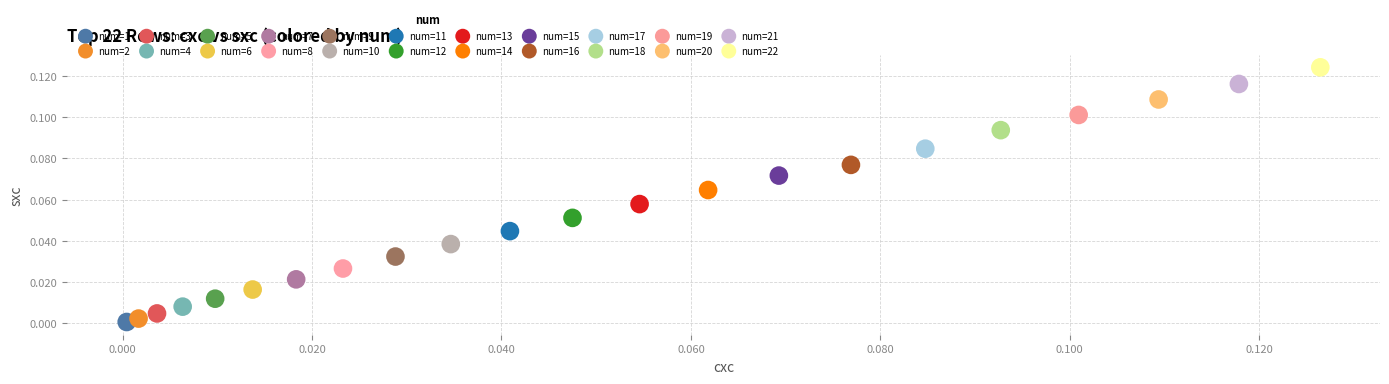

What are all the series names shown in the legend?

num=1, num=2, num=3, num=4, num=5, num=6, num=7, num=8, num=9, num=10, num=11, num=12, num=13, num=14, num=15, num=16, num=17, num=18, num=19, num=20, num=21, num=22